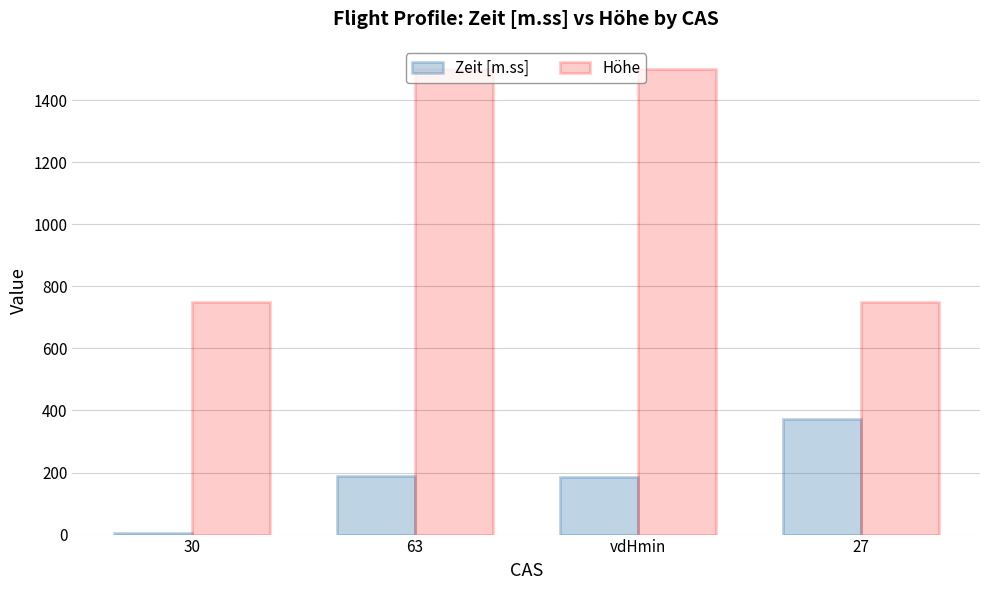

What is the greatest value displayed?

1500.0